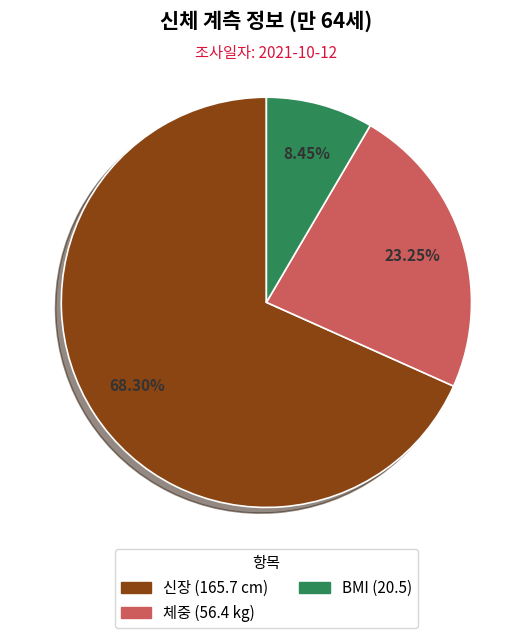

Is there any slice that represents more than half of the pie?

Yes